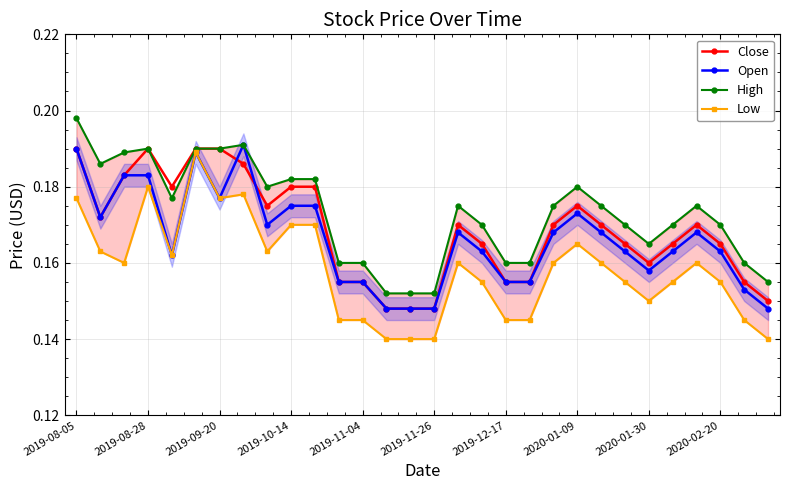

How many Open values are between 0 and 1?

30